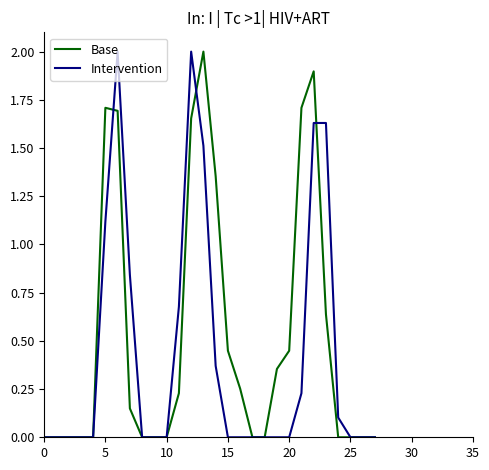

Which series has the largest total across all categories?

Base